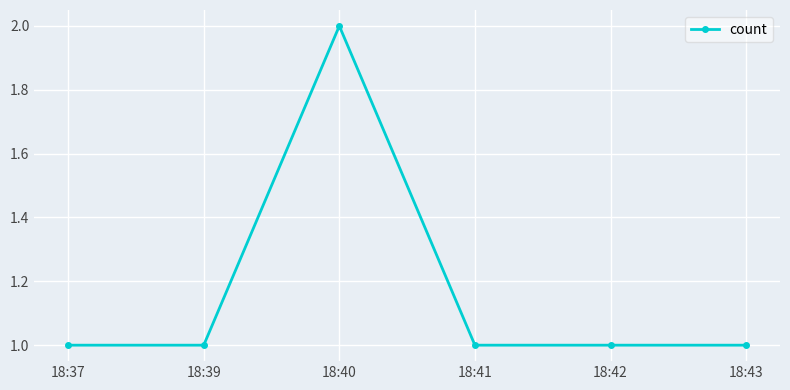

What is the maximum value shown in the chart?

2